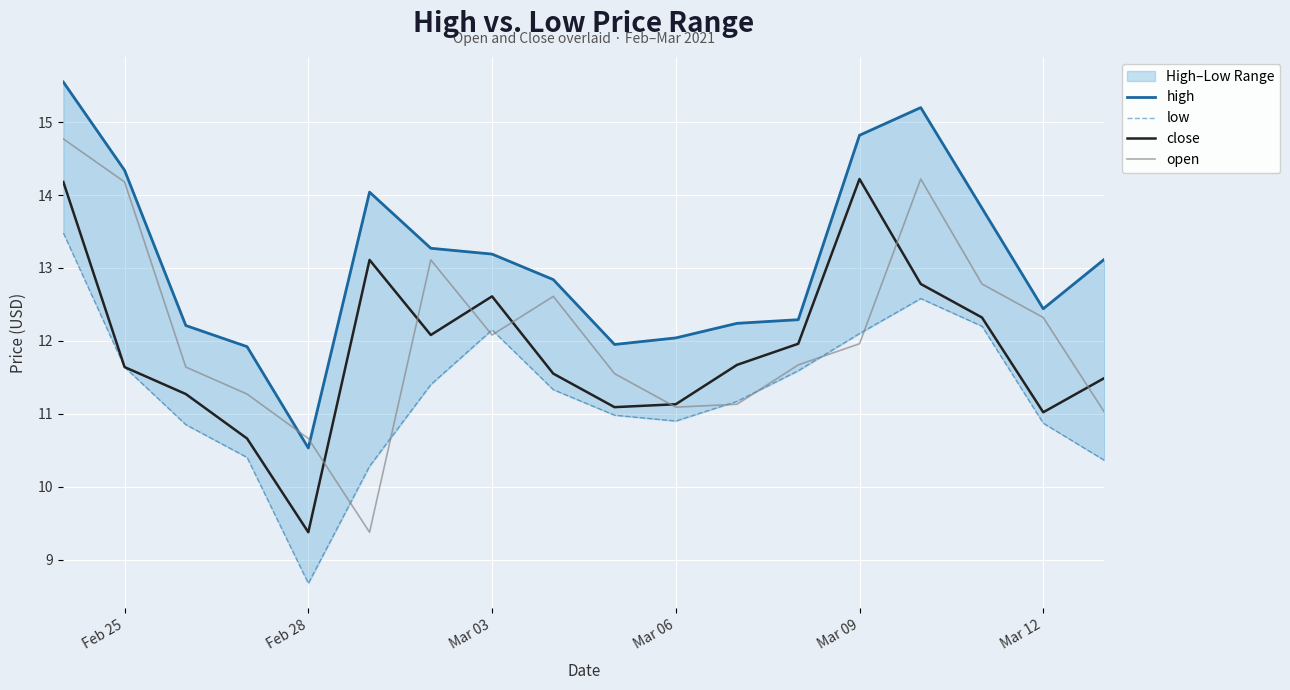

At how many categories does at least one series exceed 9?

18